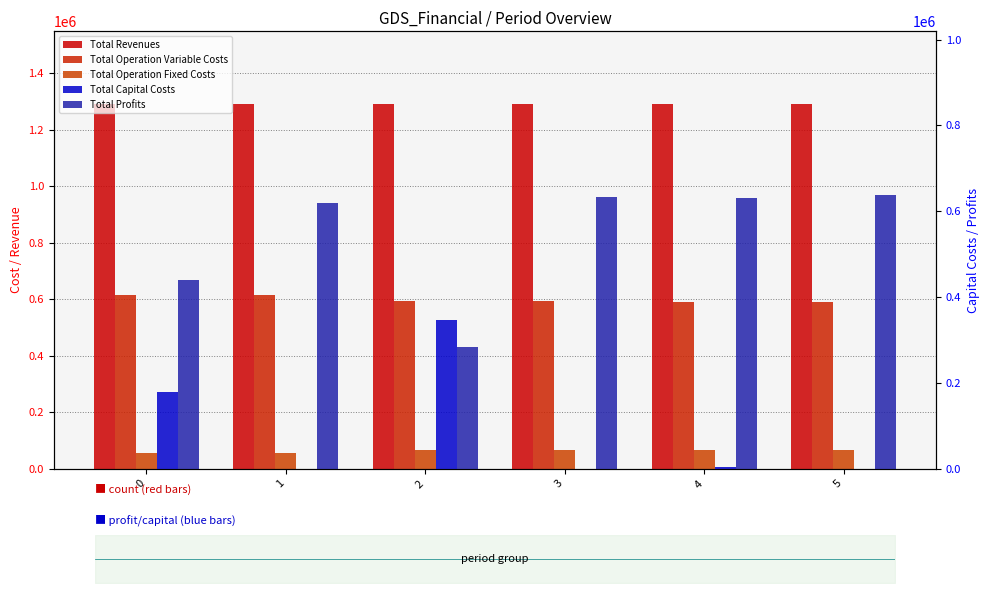

At how many categories does at least one series exceed 80742?

6